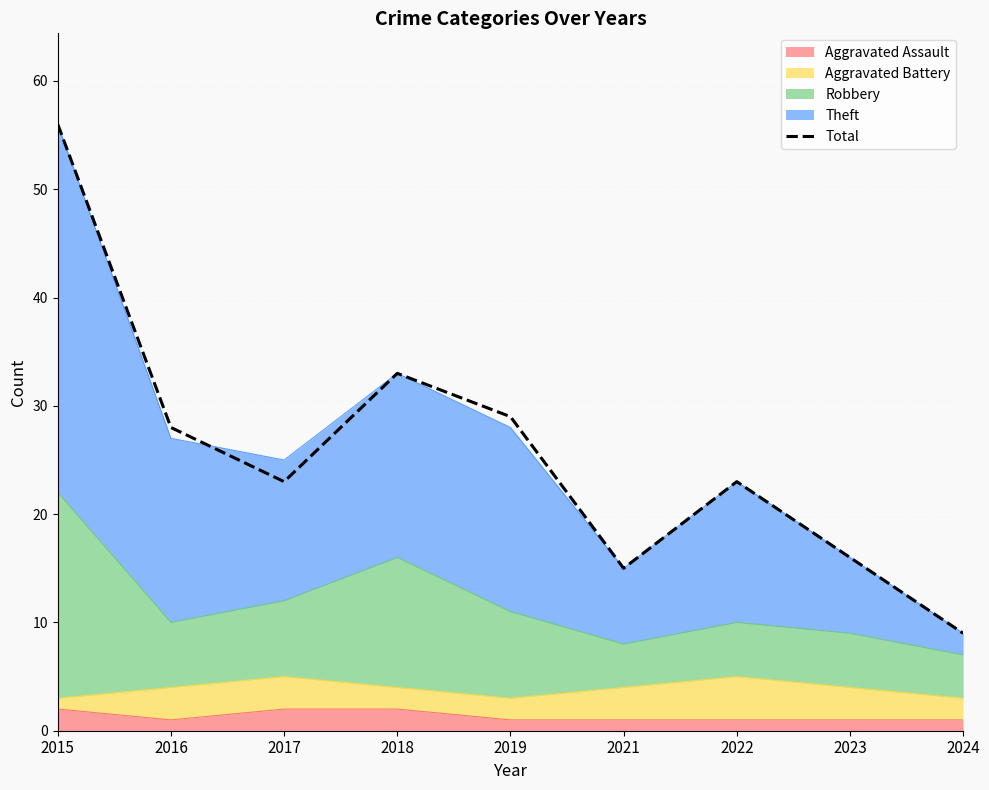

What is the change in value from 2016 to 2024?

-19